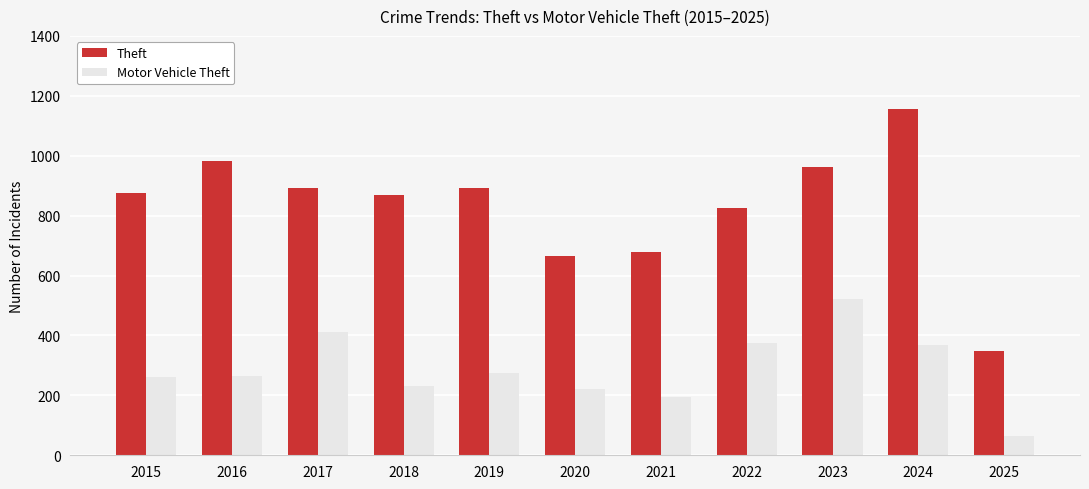

At which category is the sum across all series the highest?

2024